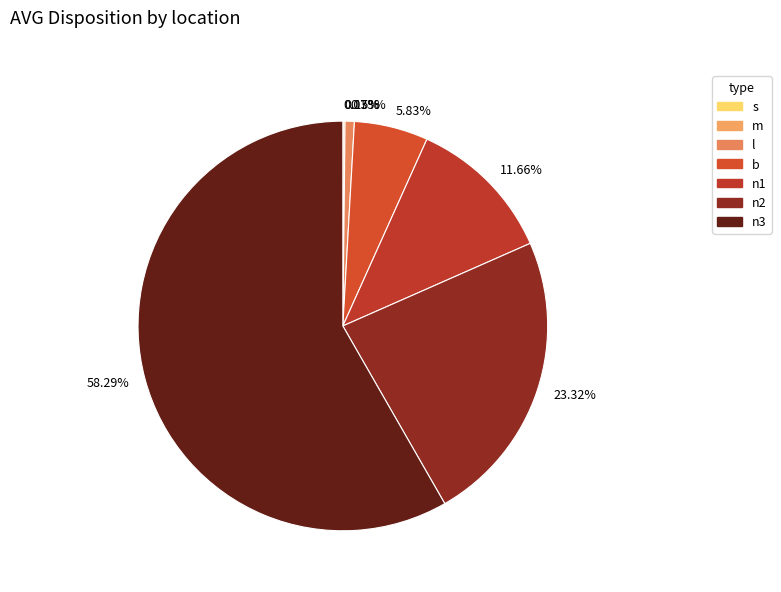

Combined, do b and l account for over 50%?

No